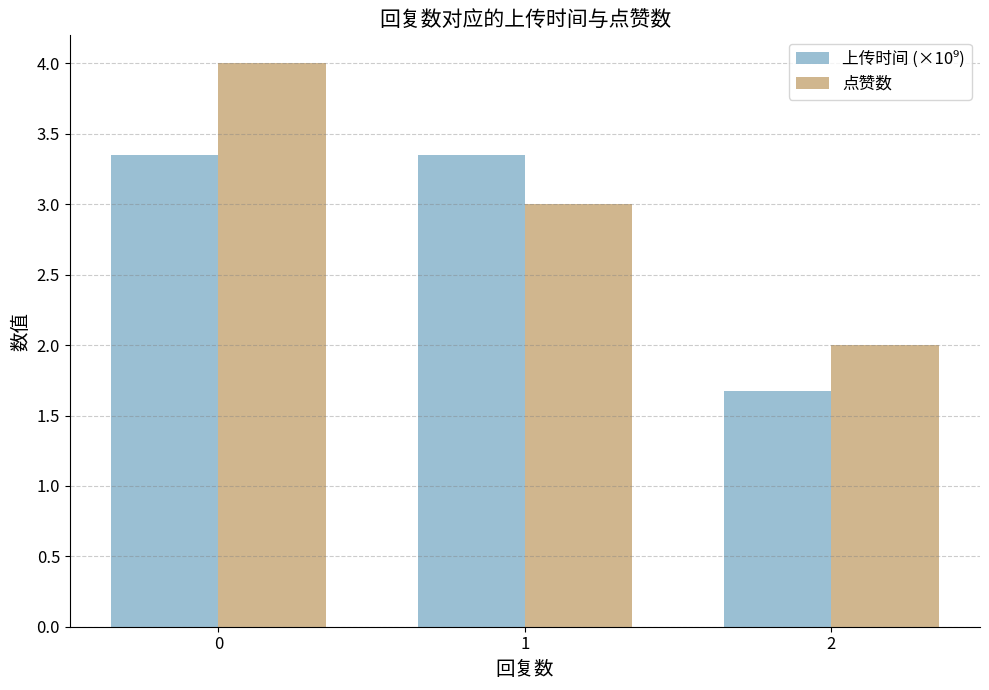

The value of 点赞数 at 1 is 4.5. True or false?

False